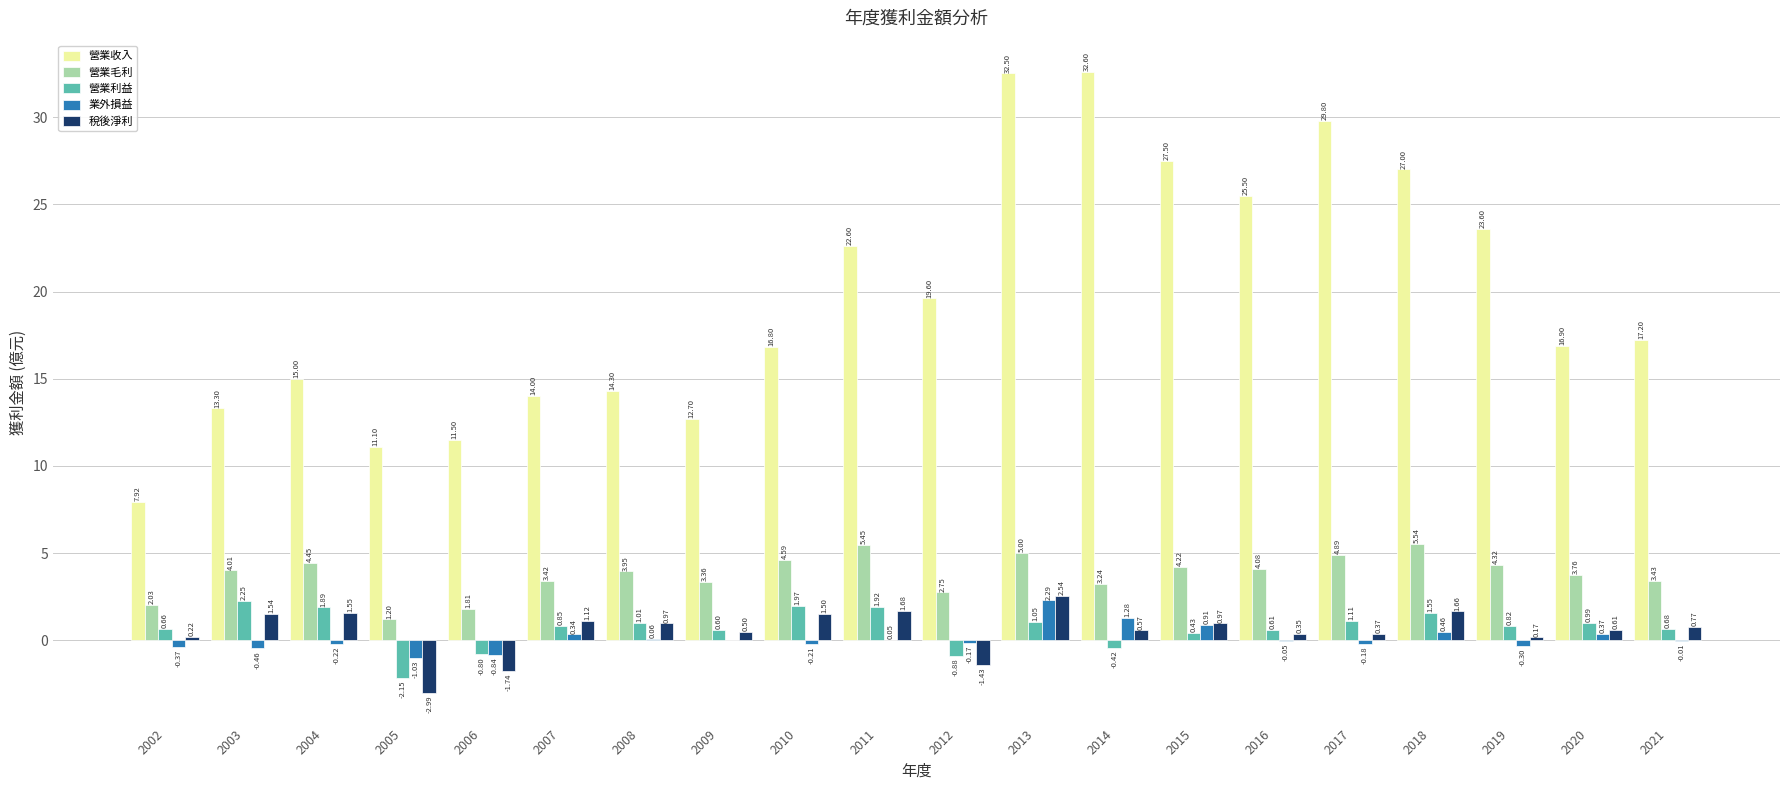

Which series has the largest total across all categories?

營業收入